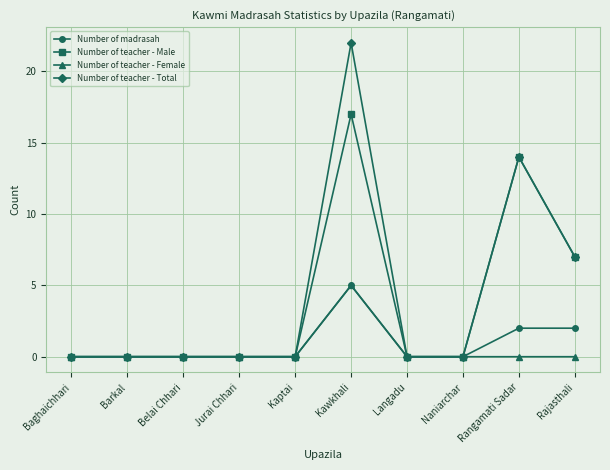

Which series has the widest spread of values?

Number of teacher - Total